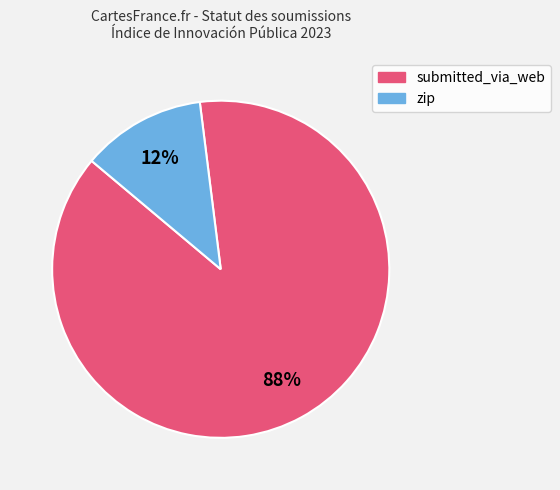

Is the sum of submitted_via_web and zip greater than half?

Yes